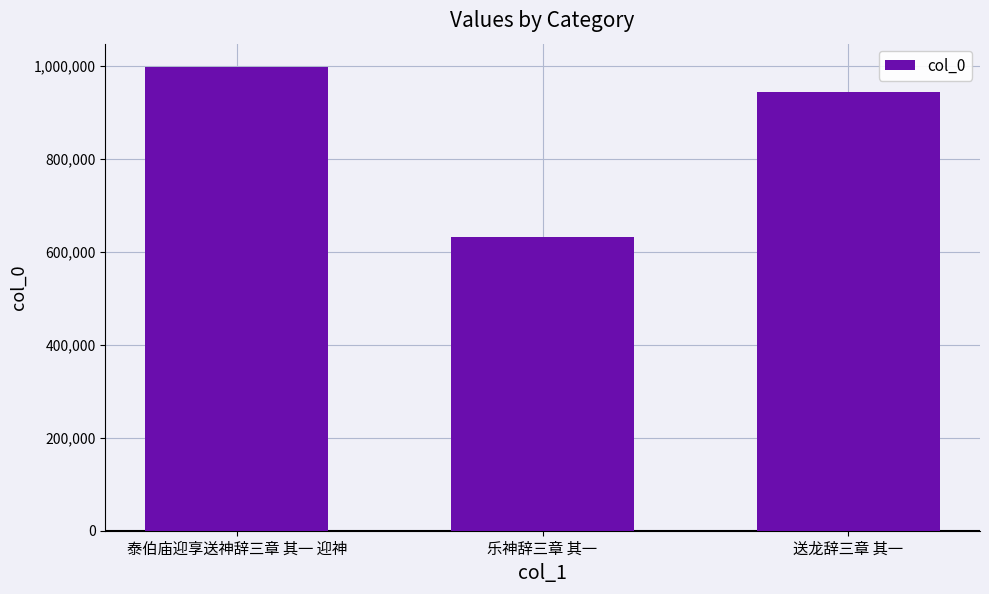

How many categories are shown in the chart?

3